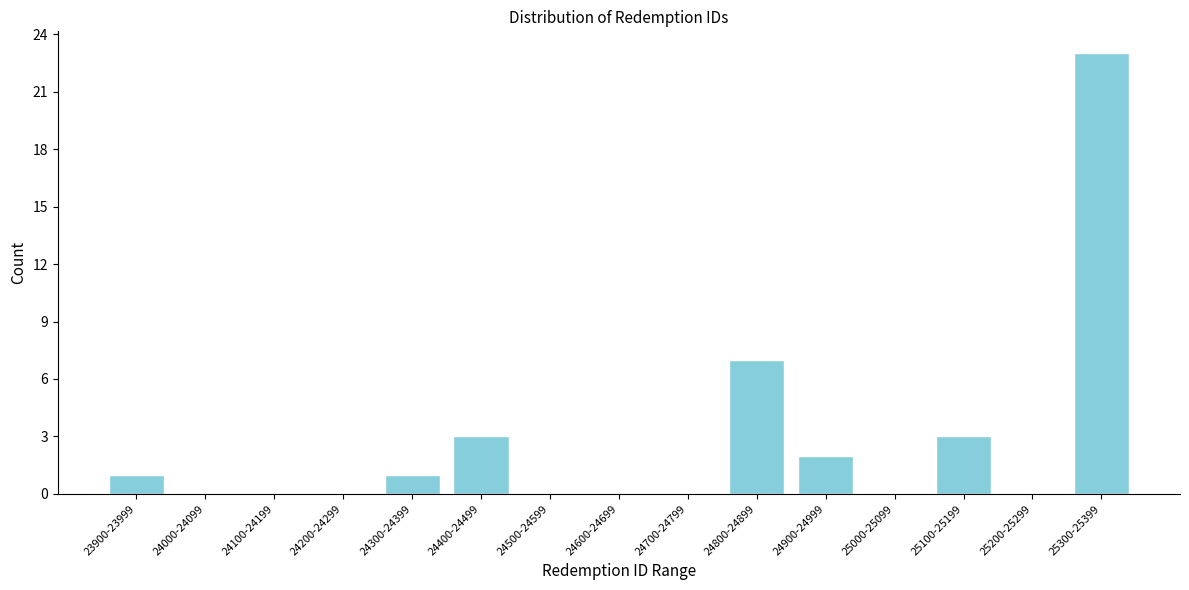

Reading left to right, list all the values displayed in this chart.

23900-23999=1	24000-24099=0	24100-24199=0	24200-24299=0	24300-24399=1	24400-24499=3	24500-24599=0	24600-24699=0	24700-24799=0	24800-24899=7	24900-24999=2	25000-25099=0	25100-25199=3	25200-25299=0	25300-25399=23